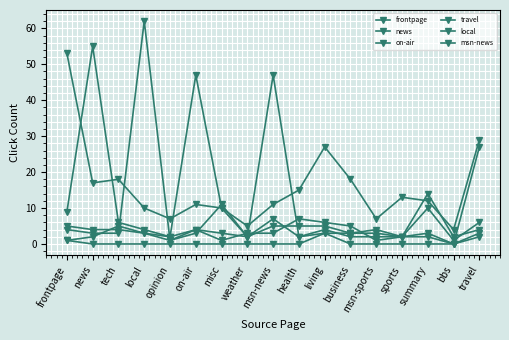

How many data points does each series have?

17